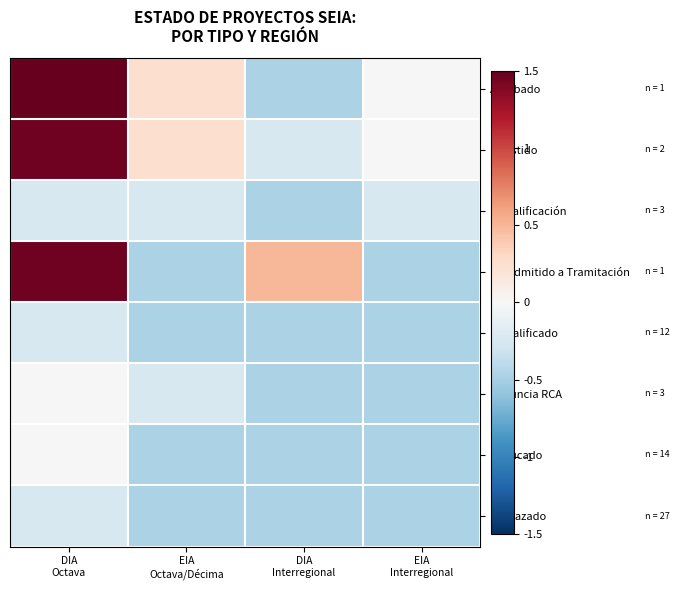

How many series are shown in this chart?

8